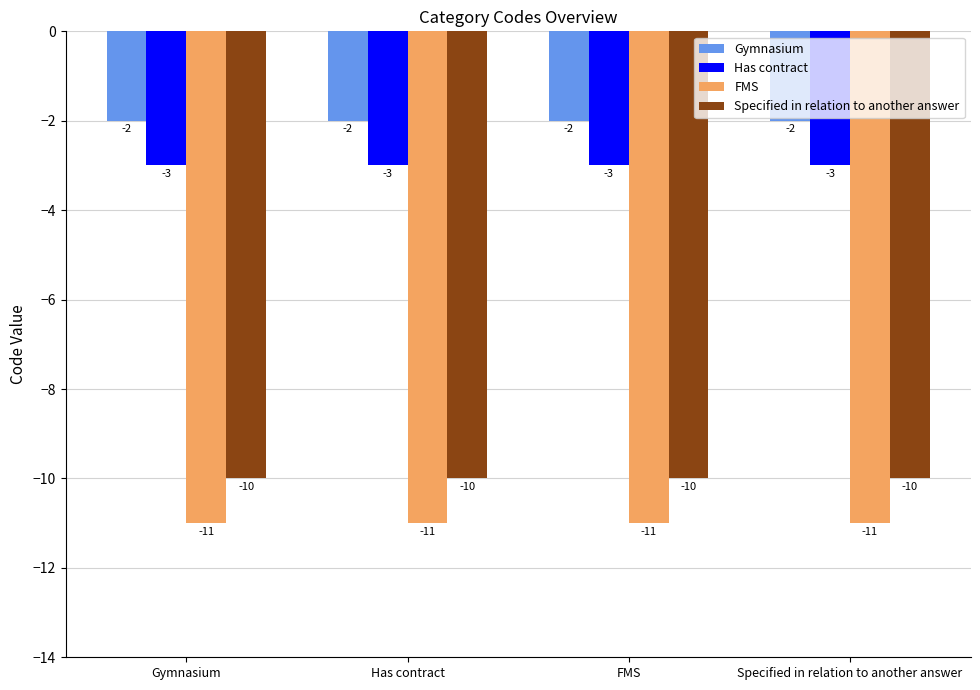

At which label is FMS closest to -11?

Gymnasium